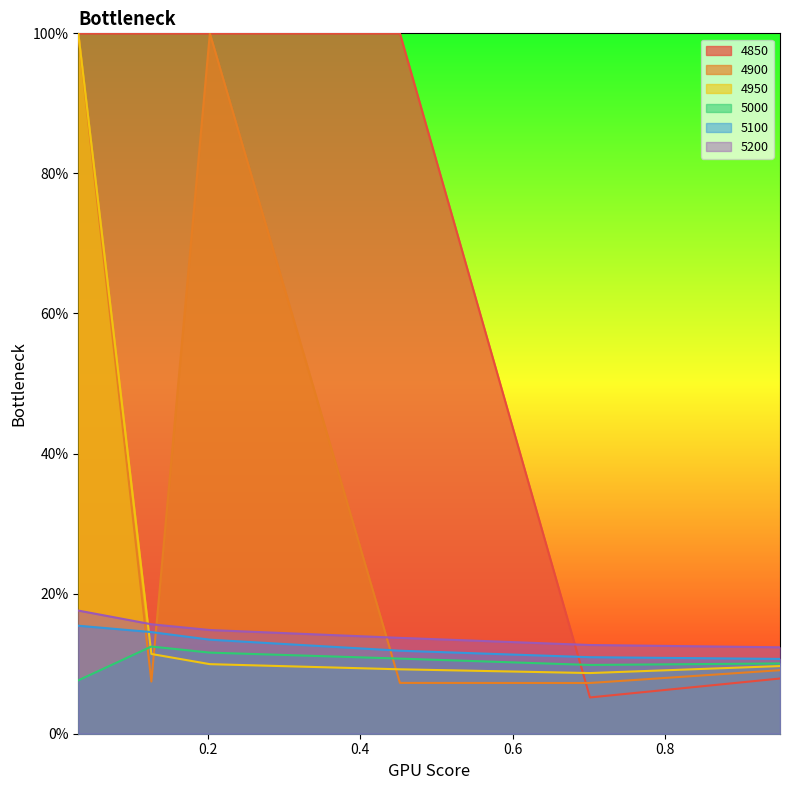

What are all the series names shown in the legend?

4850, 4900, 4950, 5000, 5100, 5200